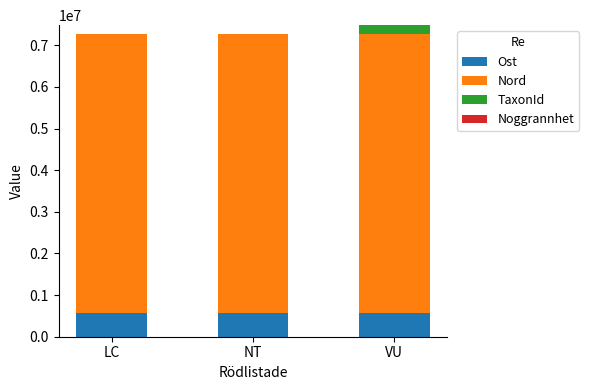

The Ost series shows 563004.7 at LC. True or false?

True